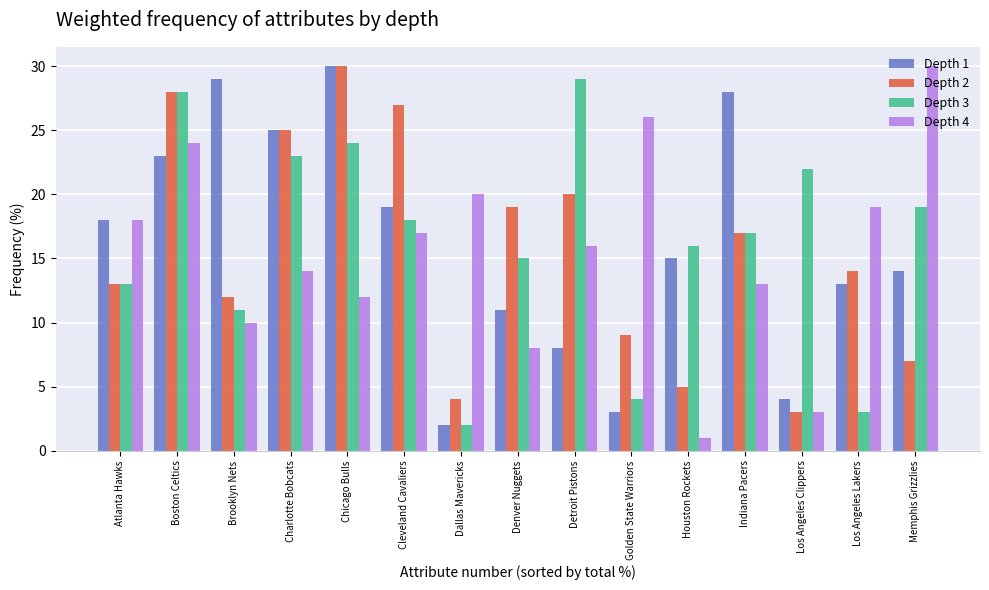

At which category is the sum across all series the highest?

Boston Celtics